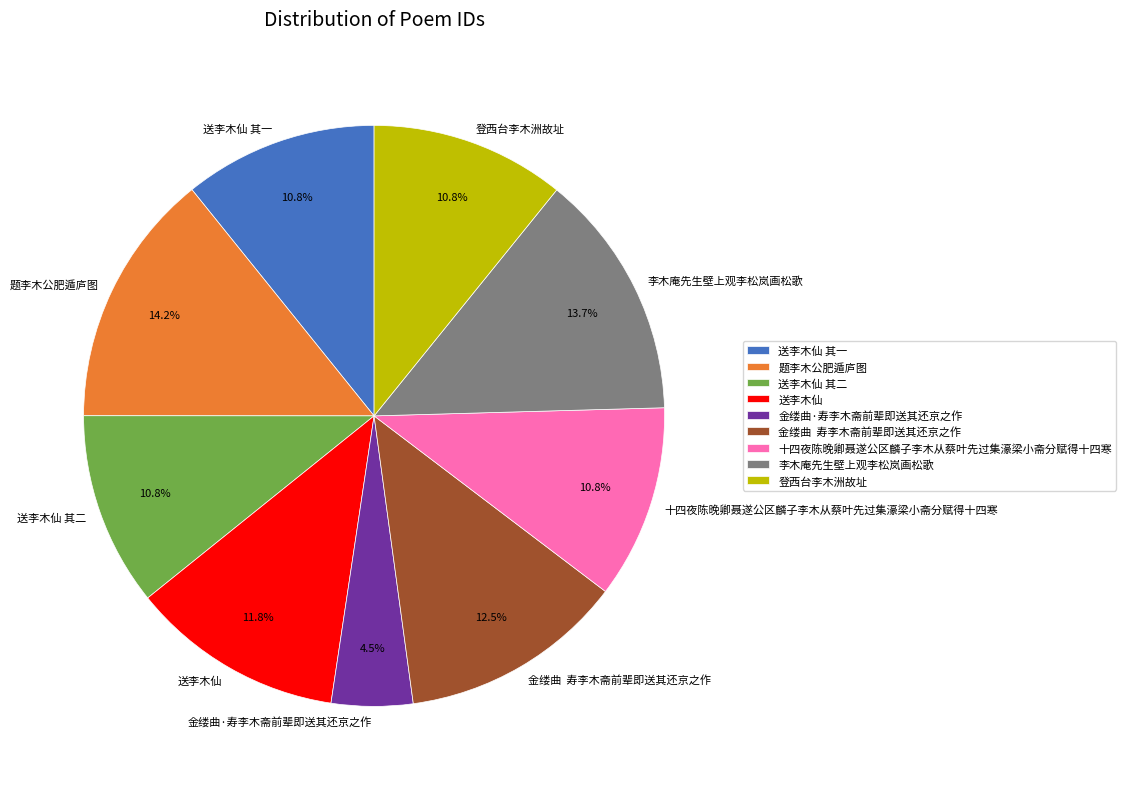

How many slices are in this pie chart?

9